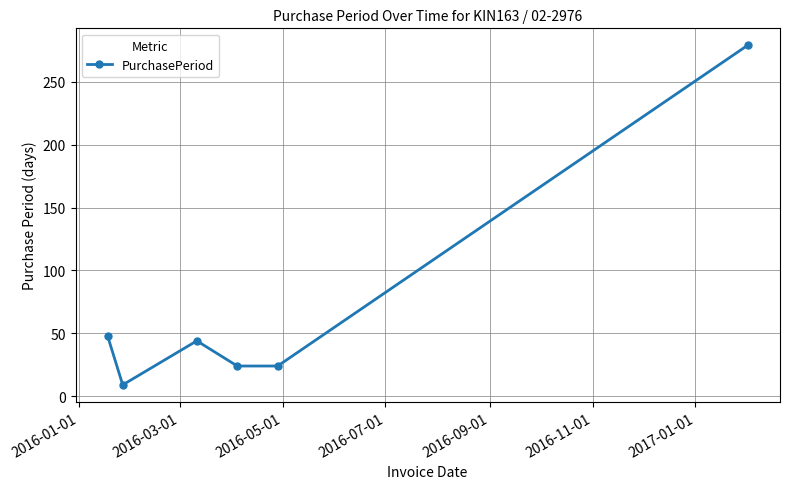

Reading left to right, extract all data points from this chart.

48	9	44	24	24	279